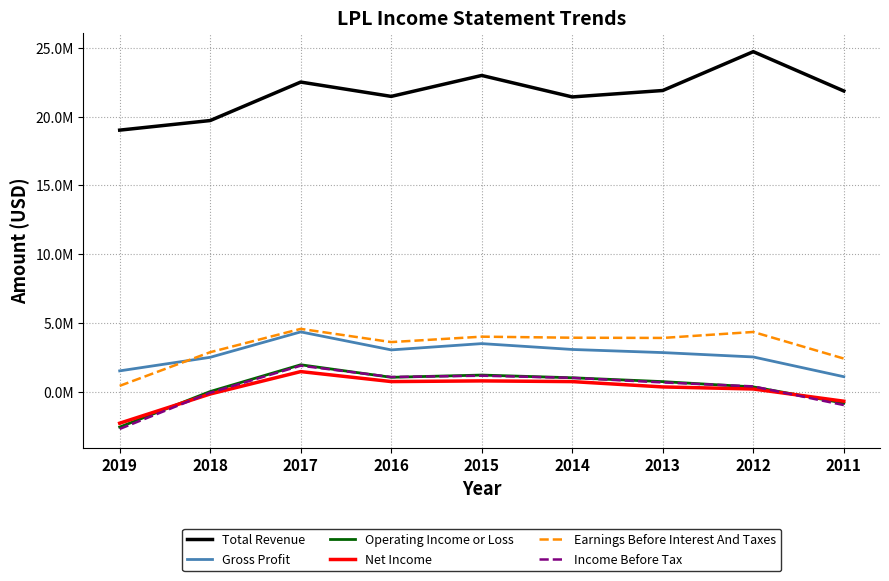

What are all the series names shown in the legend?

Total Revenue, Gross Profit, Operating Income or Loss, Net Income, Earnings Before Interest And Taxes, Income Before Tax